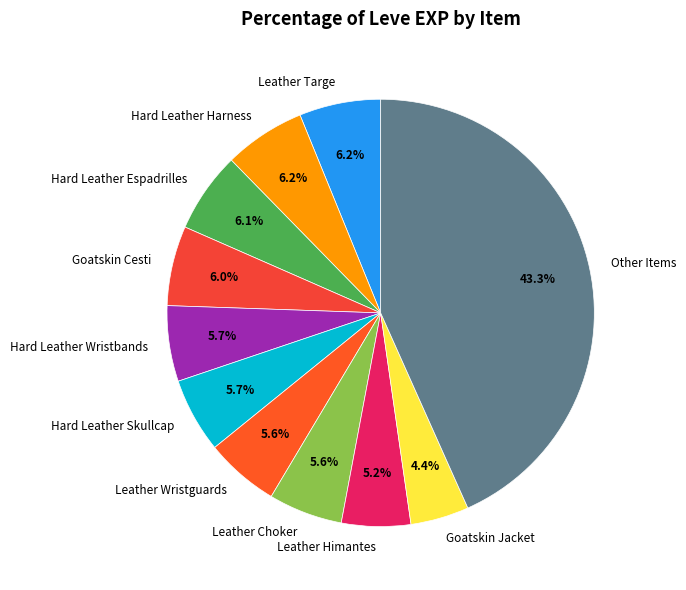

Does Hard Leather Espadrilles account for over 50% of the chart?

No